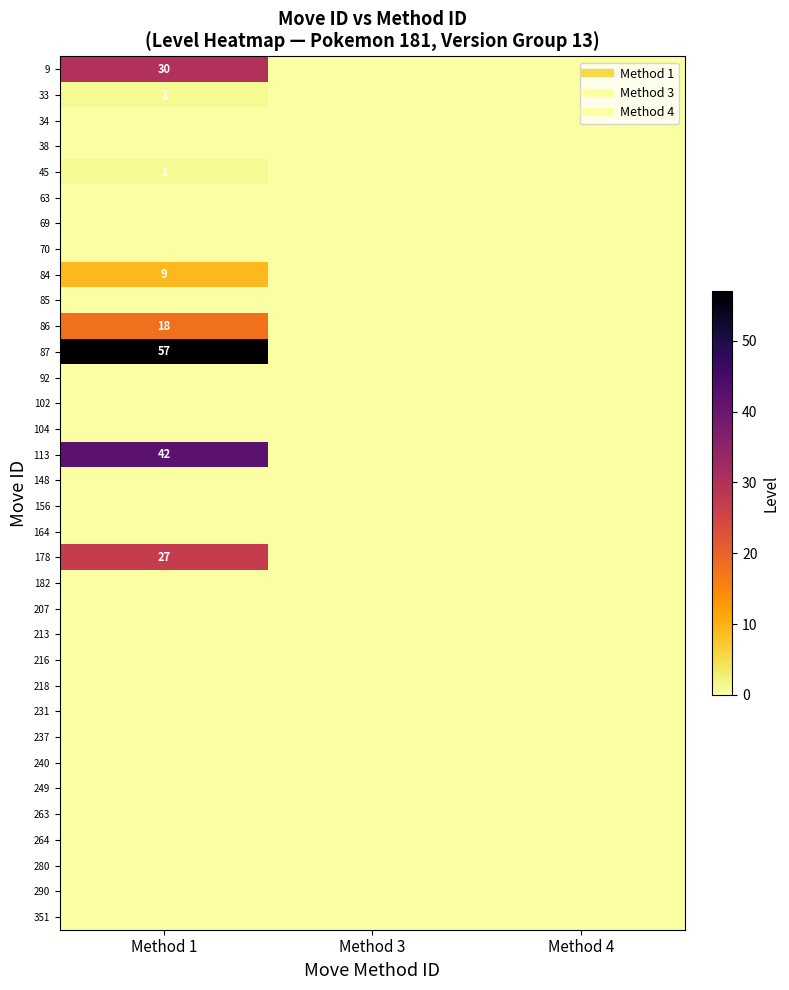

Count the number of categories in the chart.

3